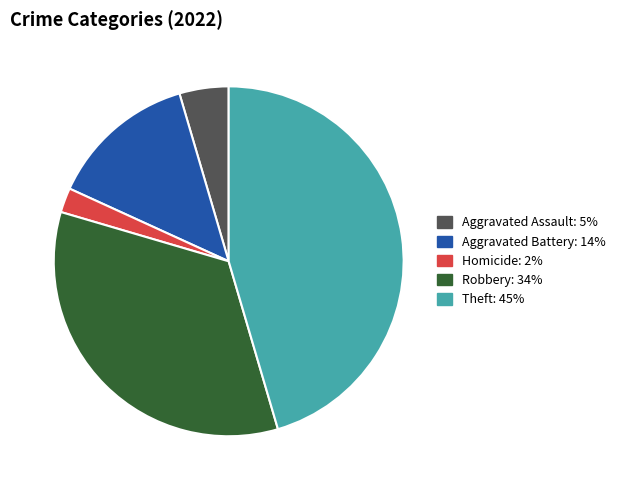

Is there a majority slice in this chart?

No